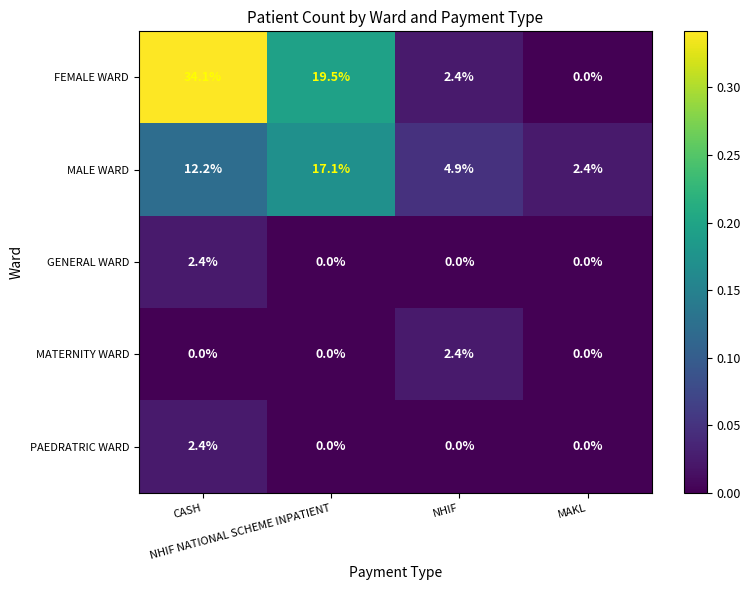

Which series has the widest spread of values?

FEMALE WARD